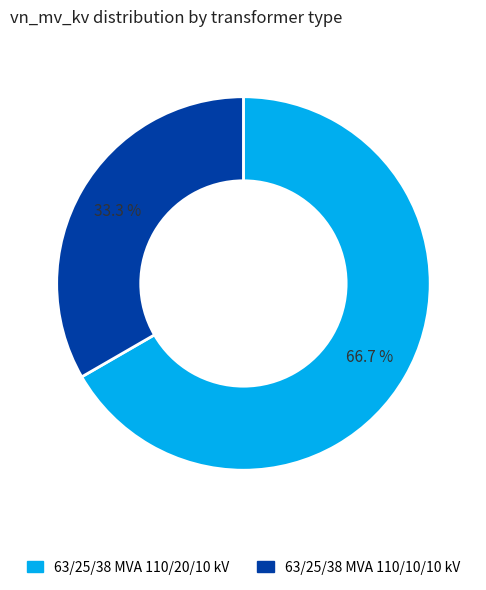

True or false: 63/25/38 MVA 110/20/10 kV accounts for 67% of the total.

True